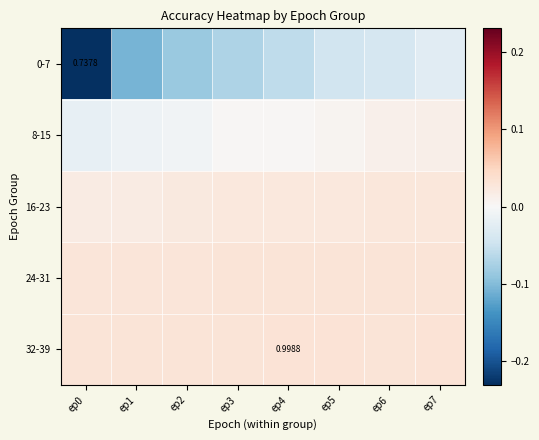

How many positive values does the 8-15 series have?

5